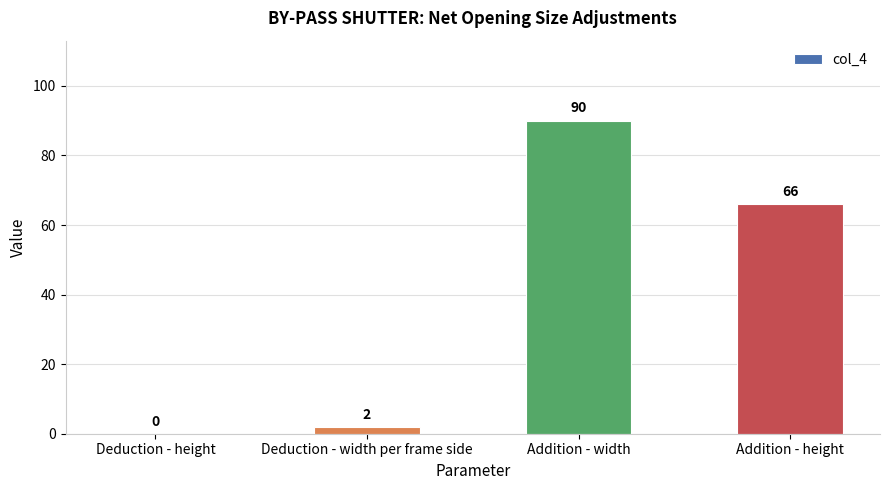

True or false: the data shows 33 at Deduction - height.

False